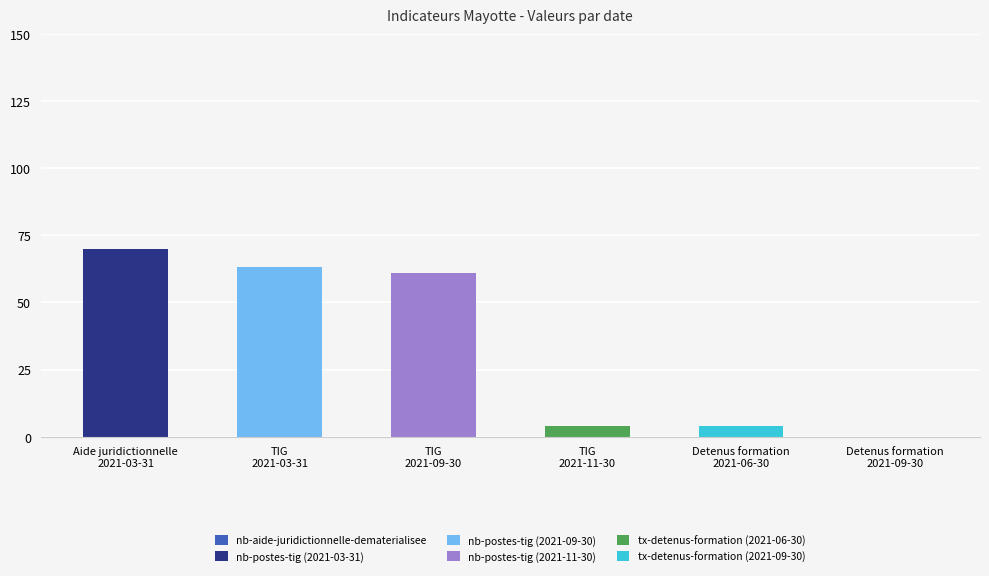

What is the maximum value for nb-postes-tig (2021-03-31)?

70